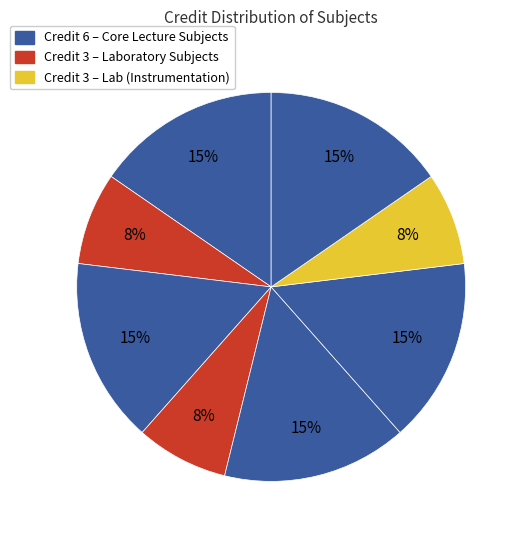

Count the number of slices in the pie.

8